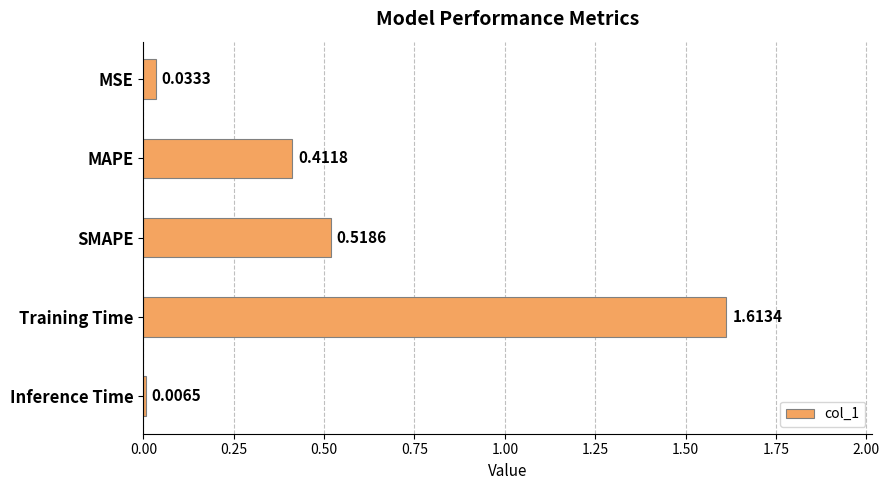

List the labels in order of value, smallest first.

Inference Time, MSE, MAPE, SMAPE, Training Time